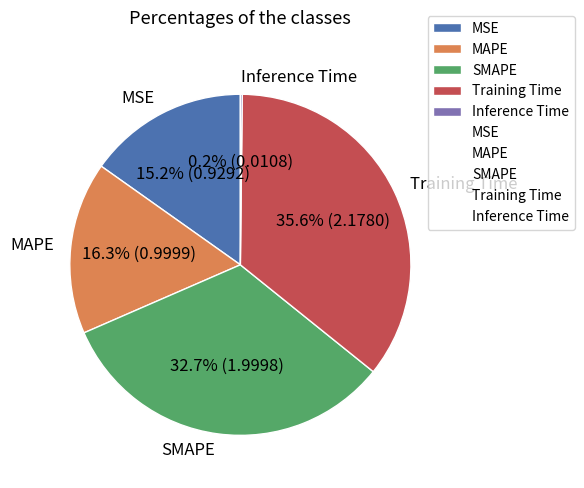

Combined, do MSE and SMAPE account for over 50%?

No